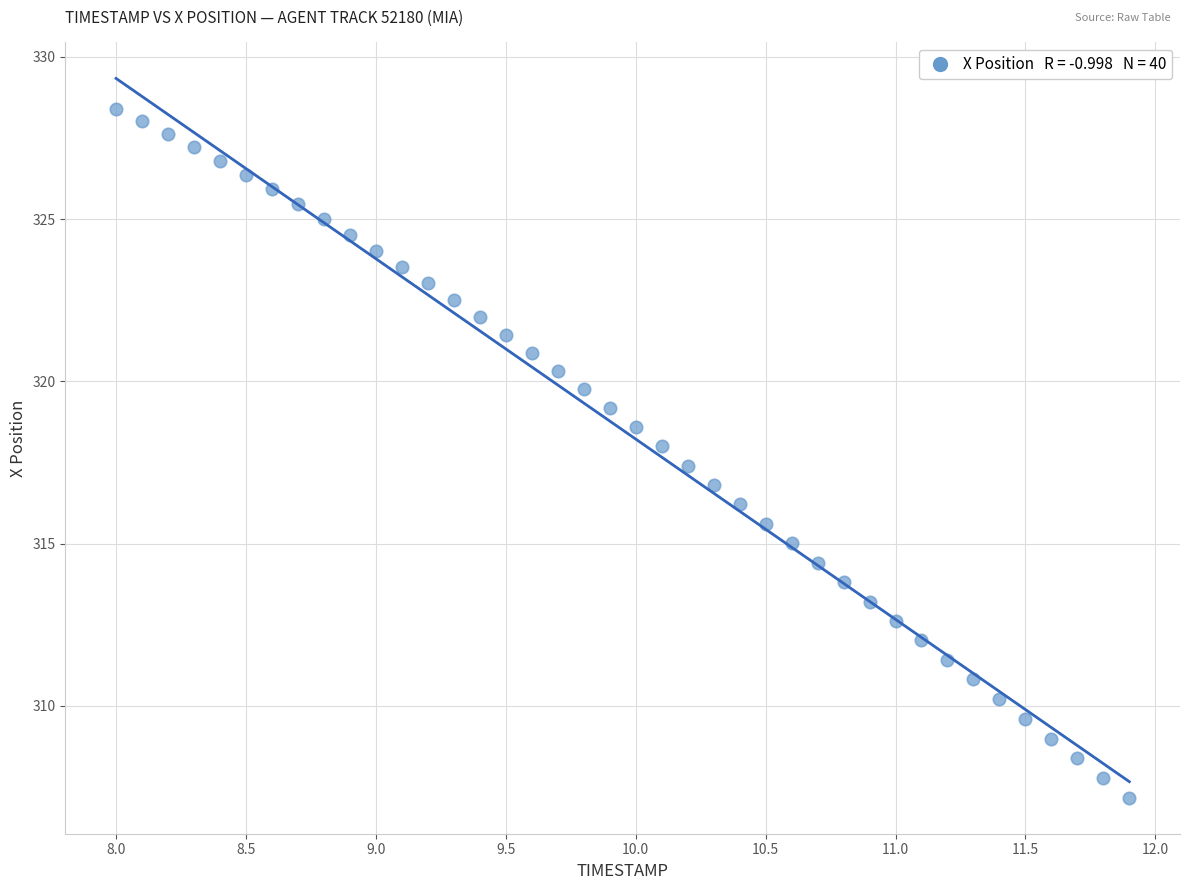

What is the range of Y values (max minus min)?

21.2